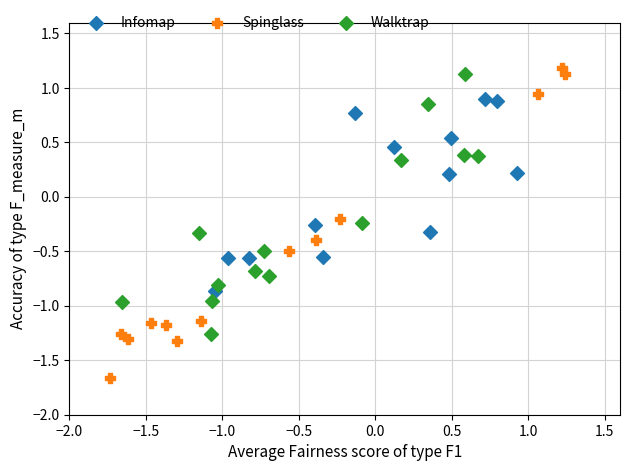

What are all the series names shown in the legend?

Infomap, Spinglass, Walktrap